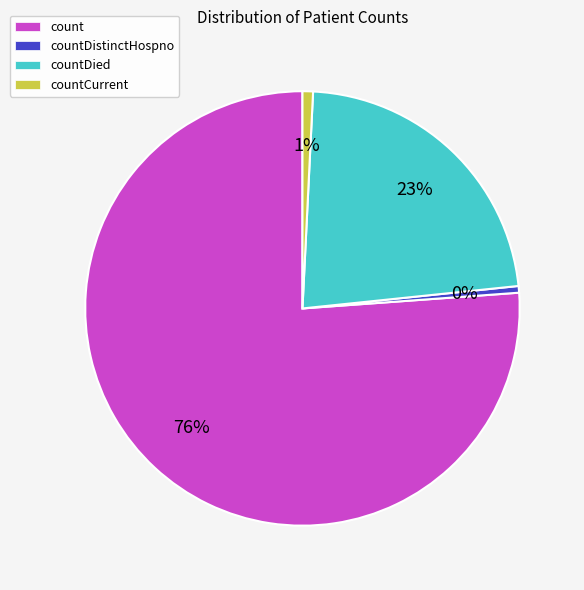

True or false: countDied accounts for 33% of the total.

False